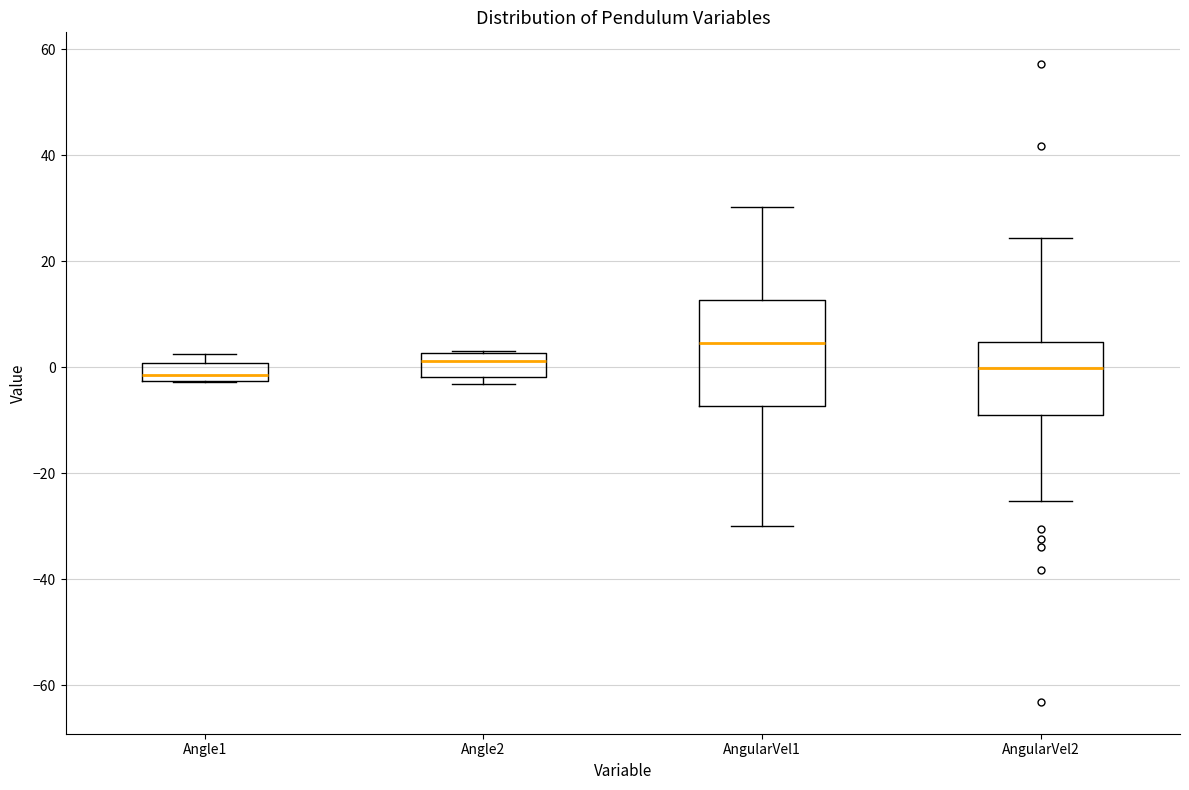

Comparing the boxes themselves (not the whiskers), which one is the tallest?

AngularVel1